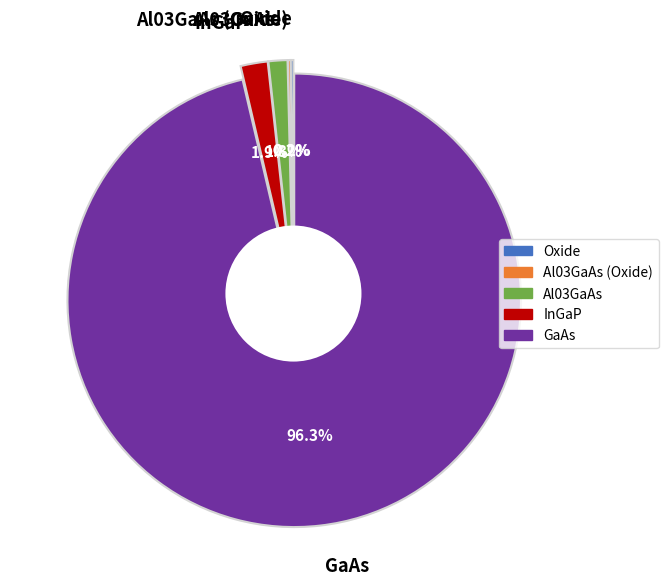

To the nearest percent, what is the difference between the Al03GaAs (Oxide) and Al03GaAs slice percentages?

1%